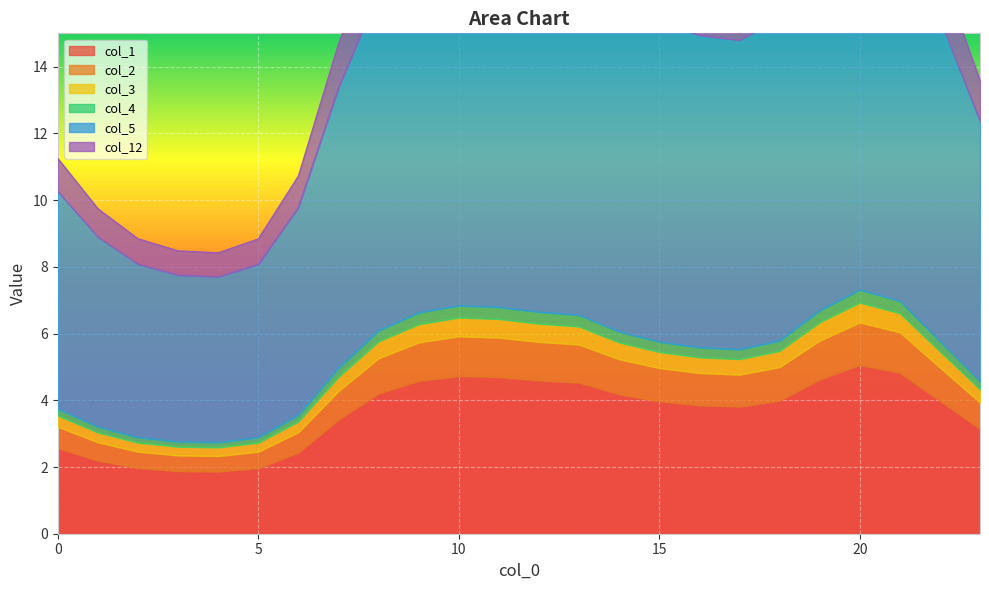

True or false: col_2 and col_4 cross at least once.

False